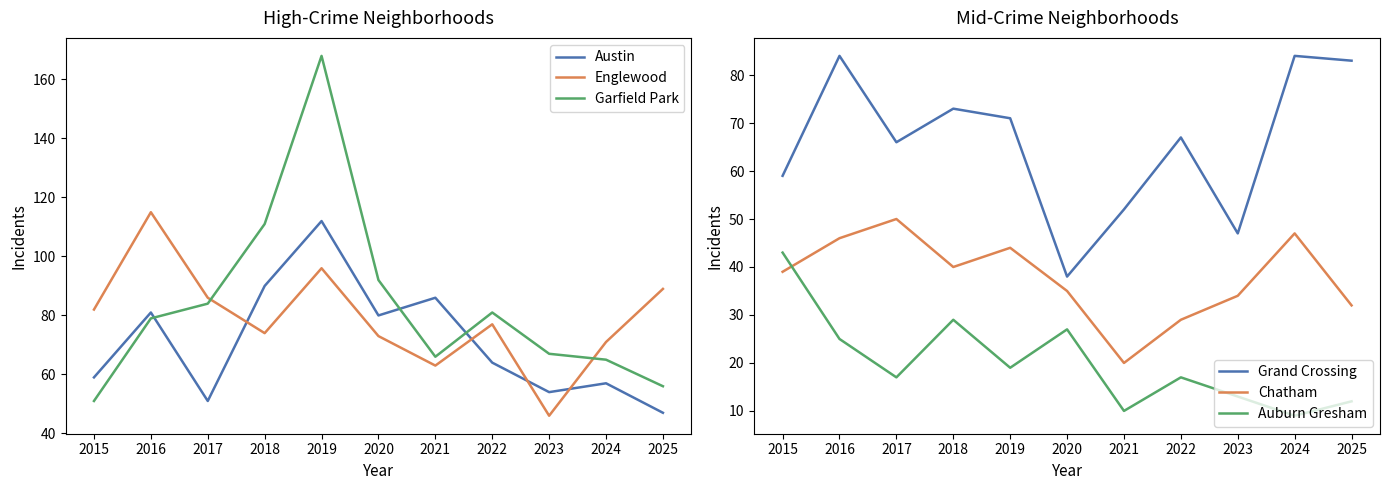

At which label does Garfield Park first exceed 79?

2017